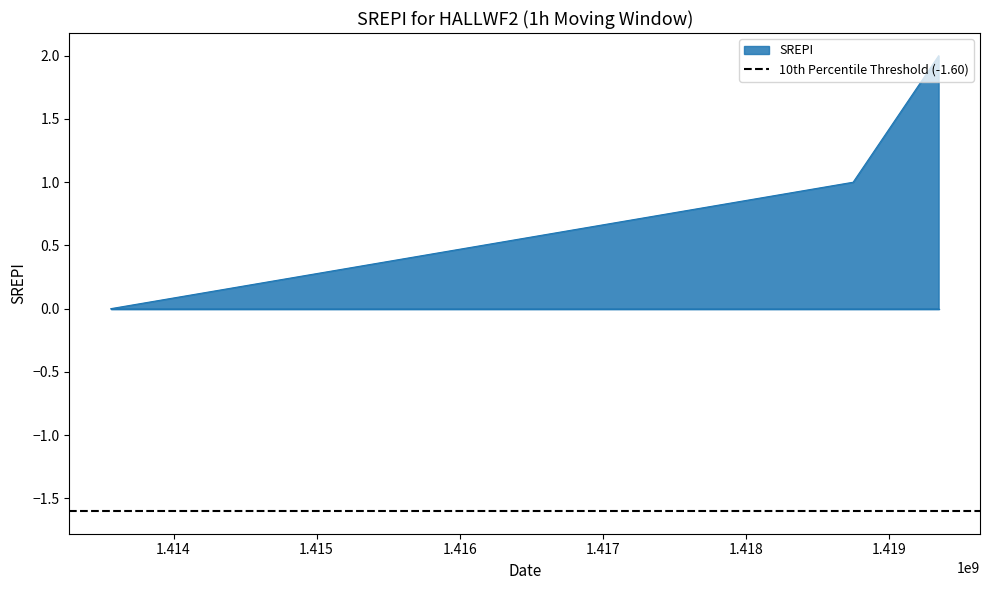

What is the average value?

1